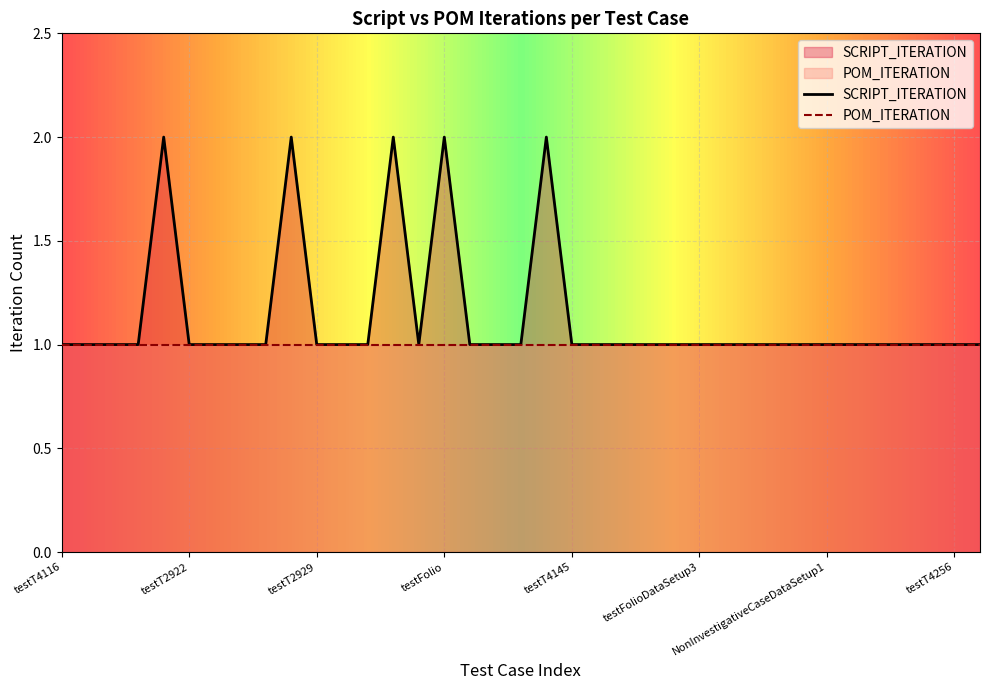

What is the label of the 21st point from the right?

testT4239